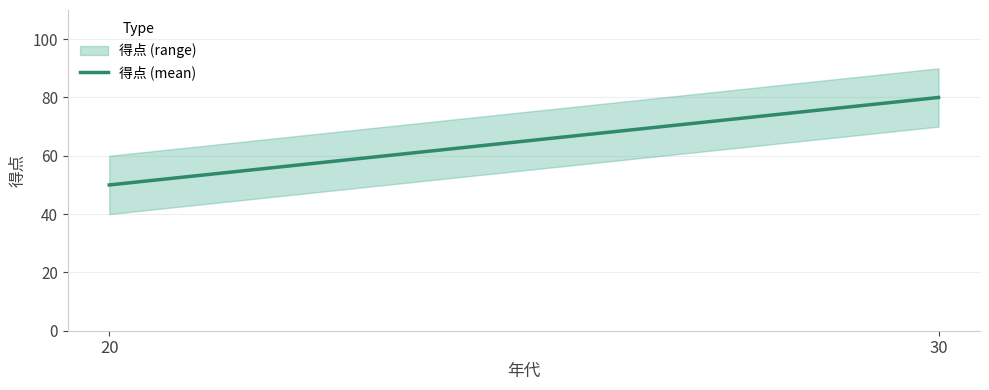

True or false: the data shows 12 at 20.

False